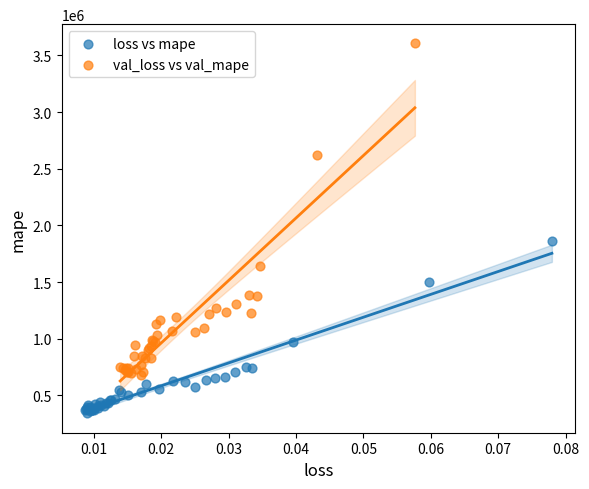

Which series reaches the maximum Y coordinate?

val_loss vs val_mape